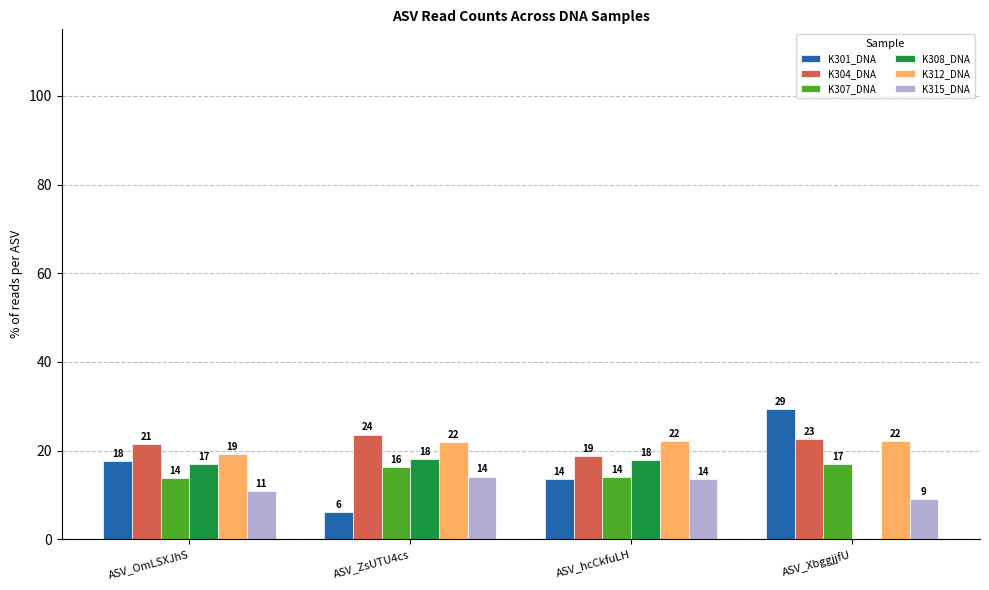

Is it true that K301_DNA equals 29.3 at ASV_XbggjjfU?

True